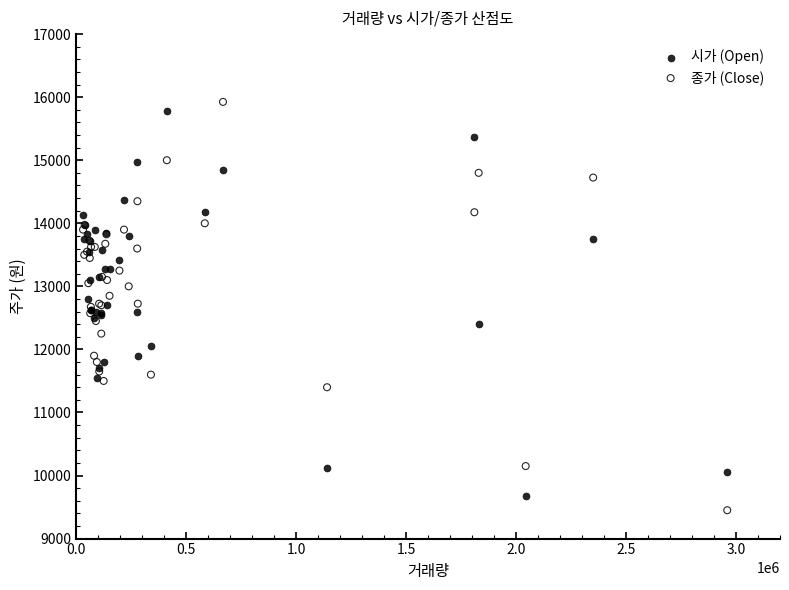

Which series has the largest Y range (max minus min)?

종가 (Close)